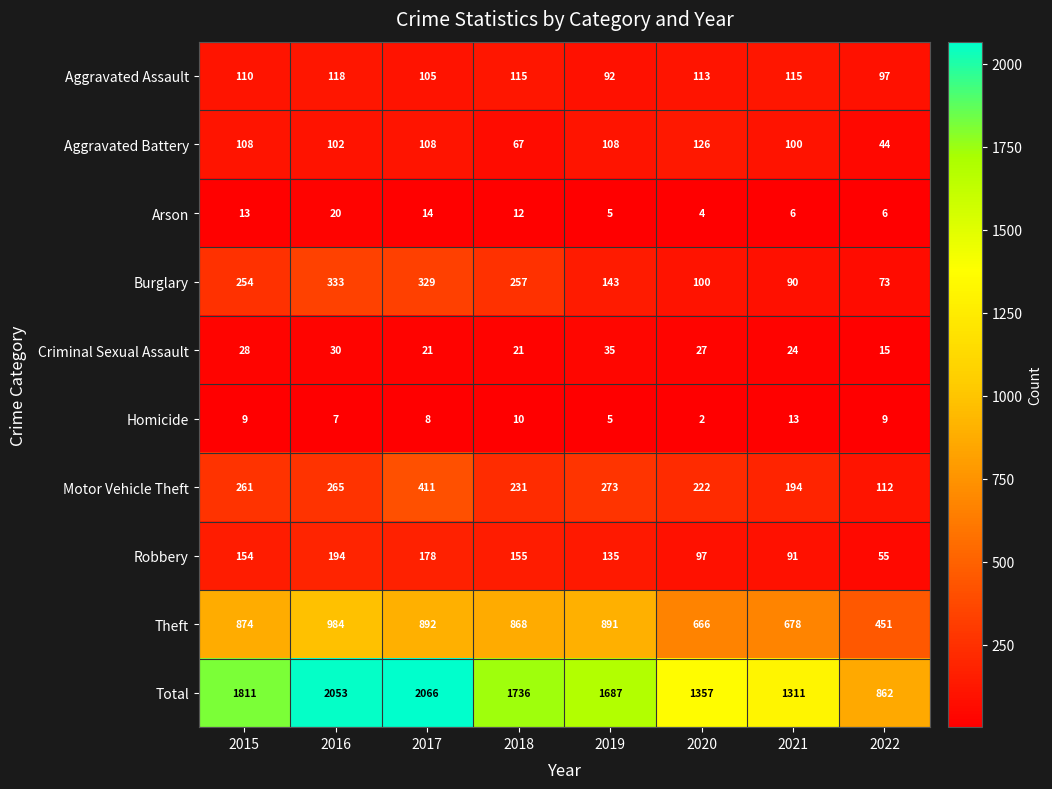

What is the average value of the Criminal Sexual Assault series?

25